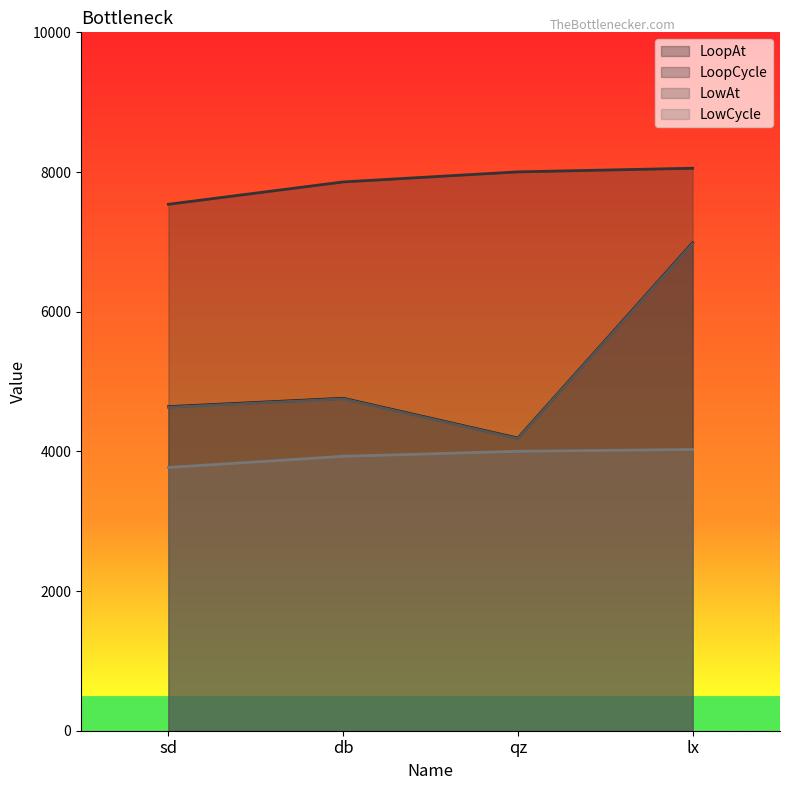

At which category is the sum across all series the highest?

lx